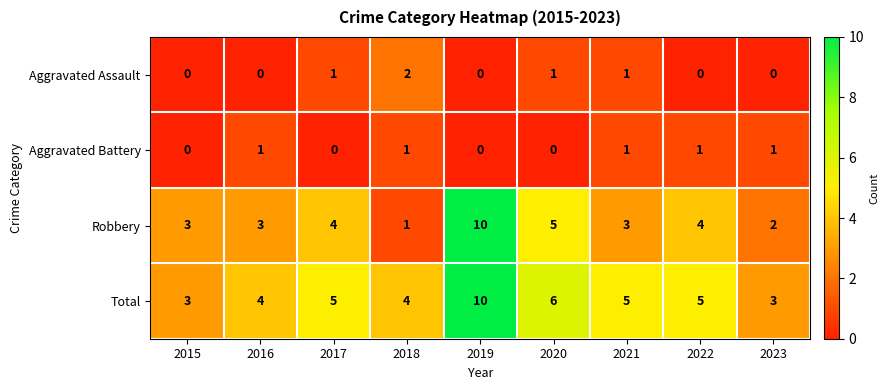

Count the Aggravated Battery values in the range 0 to 1.

9